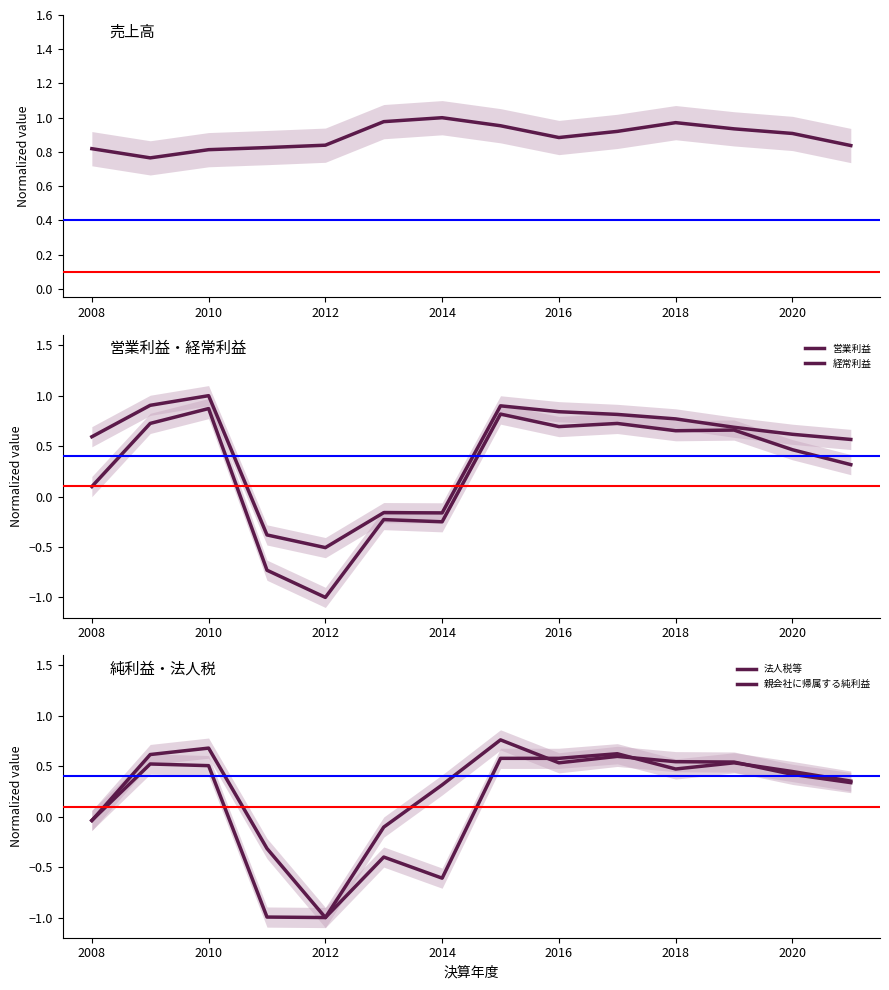

Is it true that 経常利益 equals 1.4 at 7?

False